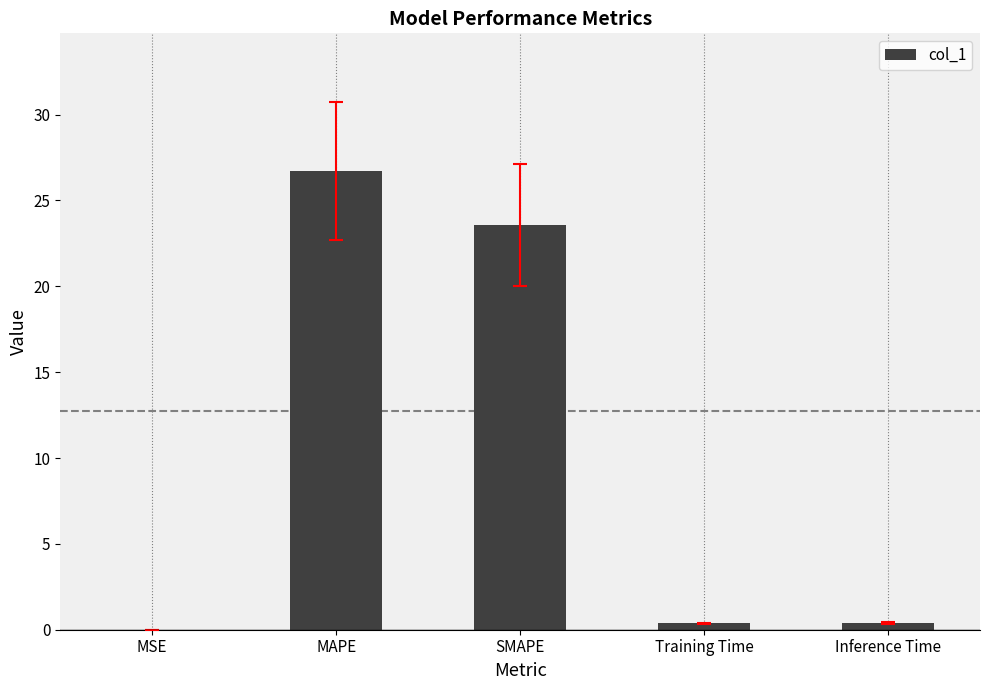

Count the number of categories in the chart.

5